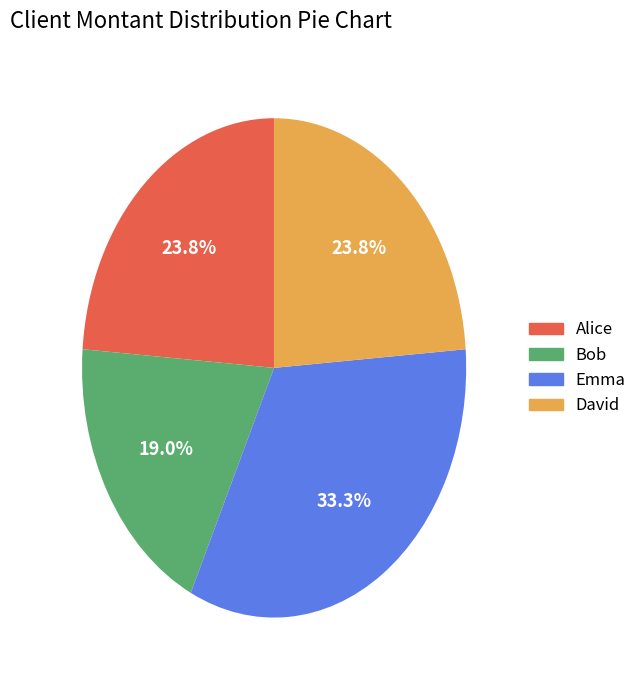

Which has a higher value, Bob or Emma?

Emma